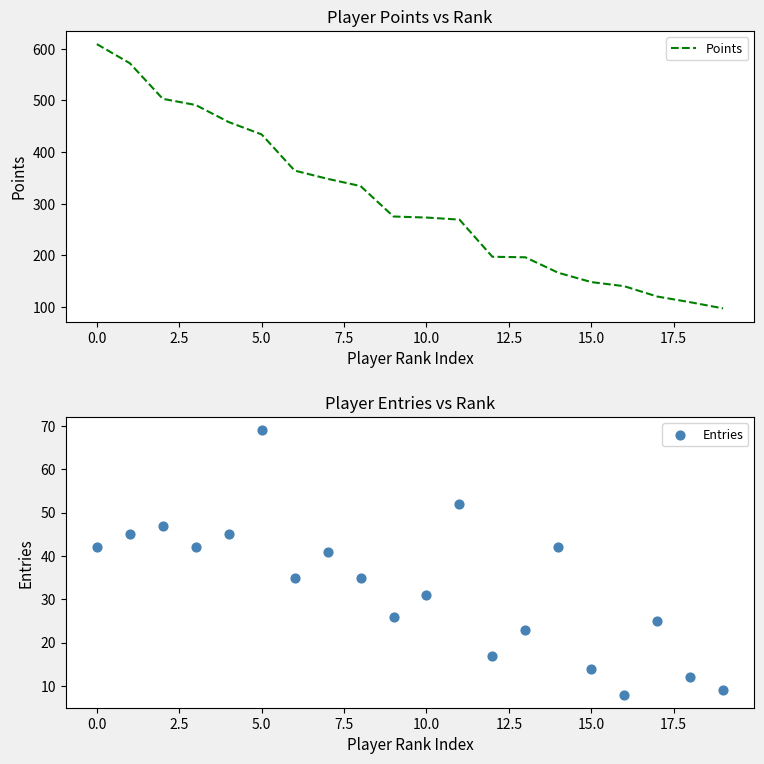

Which series has the largest Y range (max minus min)?

Points